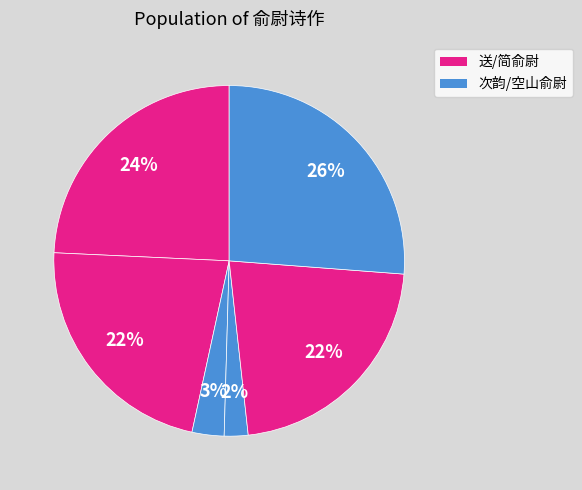

To the nearest percent, what is the difference between the largest and smallest slice percentages?

24%